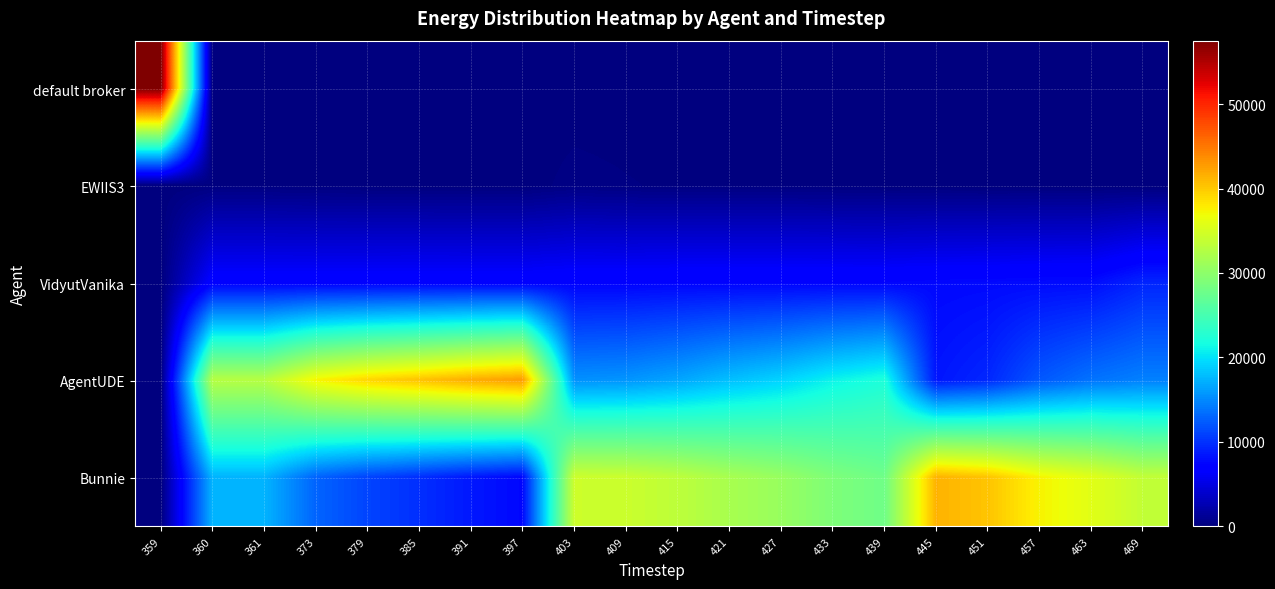

What is the difference between the highest and lowest values at 469?

33640